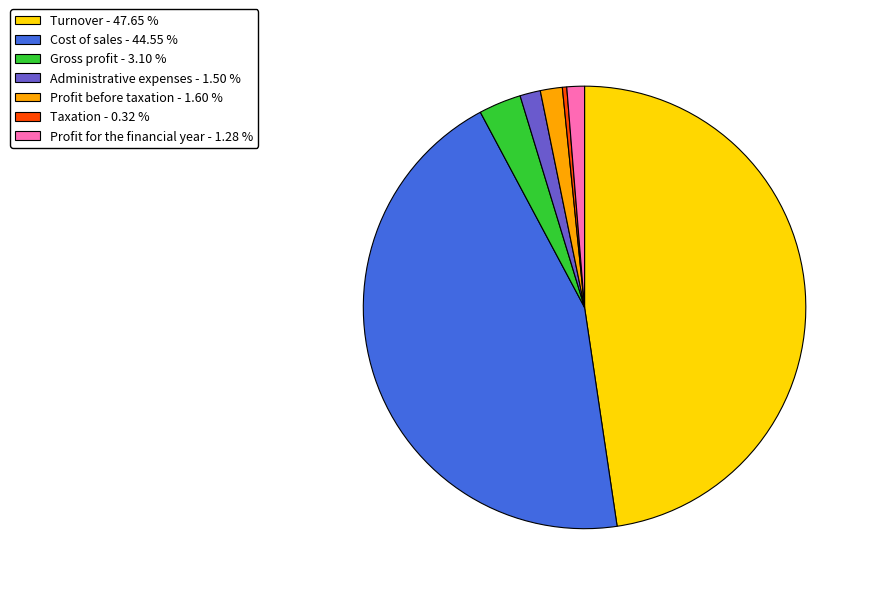

Which slice is the largest?

Turnover